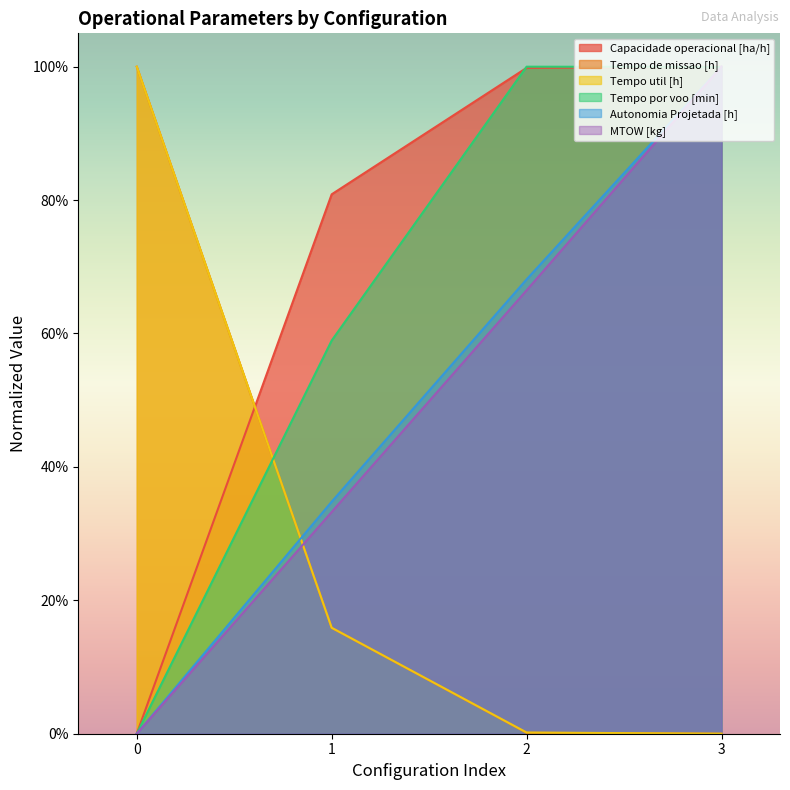

What is the difference between the maximum and minimum values in the Tempo de missao [h] series?

1.0